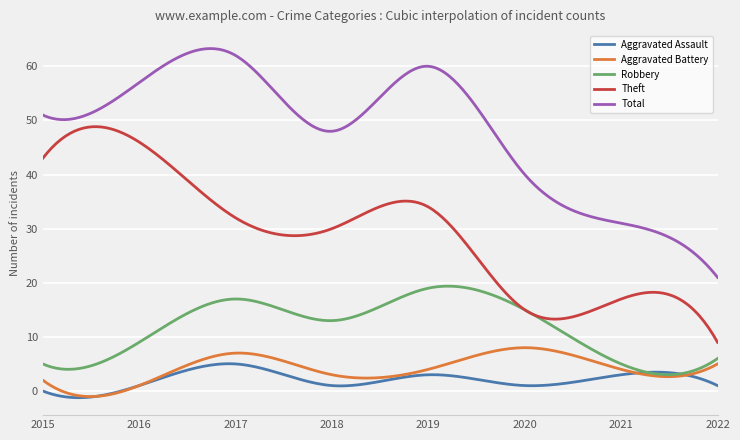

Which series has the largest total across all categories?

Total